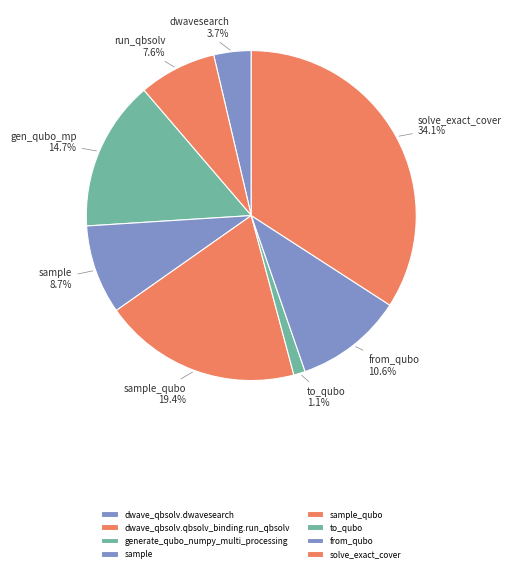

What portion of the pie excludes solve_exact_cover?

65.9%